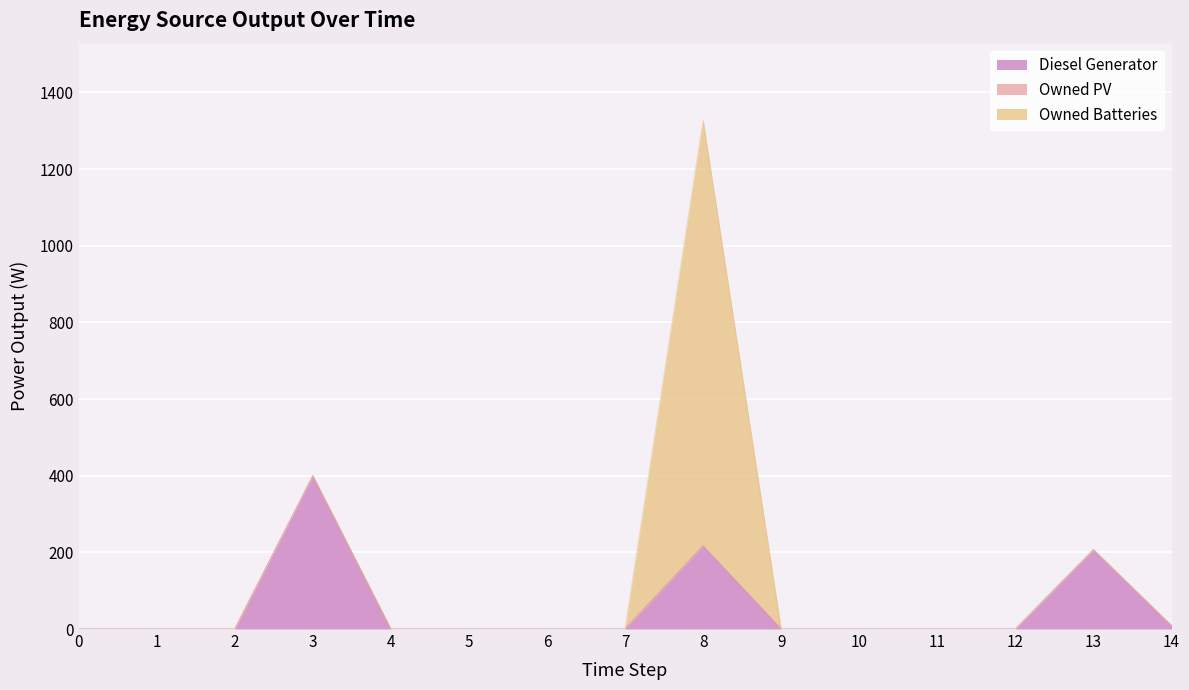

At which category is the sum across all series the highest?

8